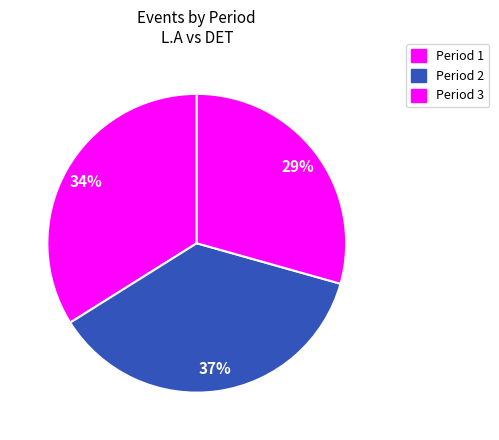

How many slices are in this pie chart?

3